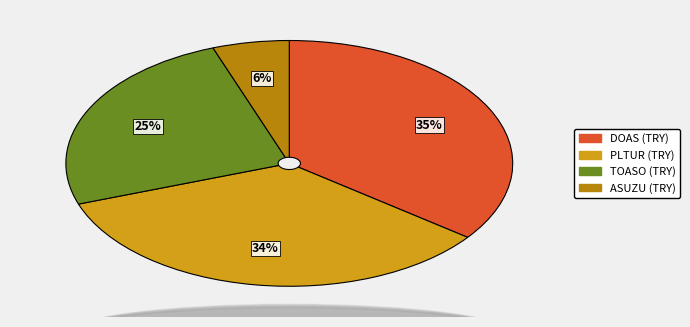

Do DOAS (TRY) and ASUZU (TRY) together represent more than half of the pie?

No